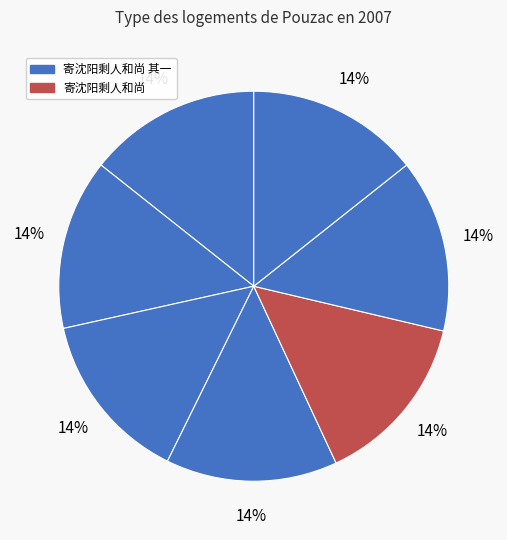

How many segments does this pie chart have?

7